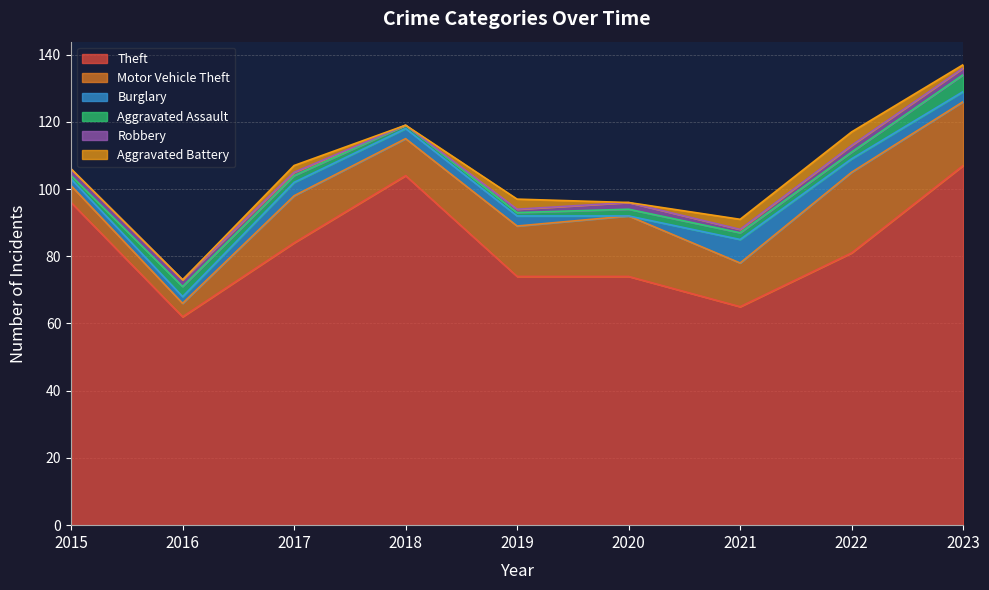

True or false: Robbery has a value of 1 at 2019.

True